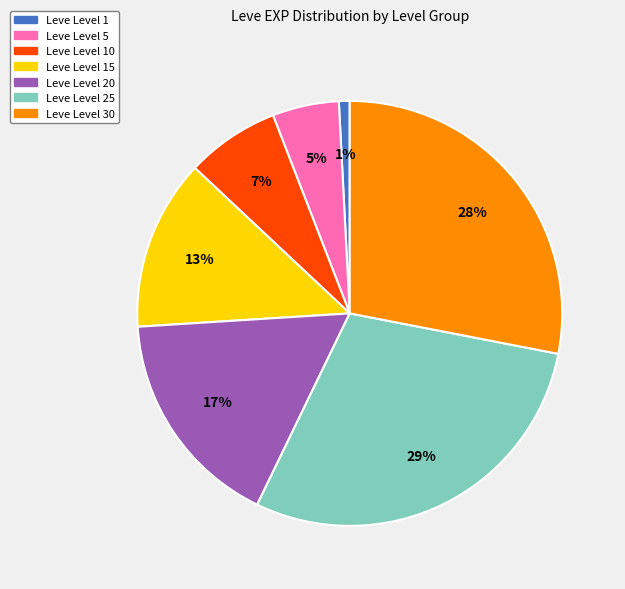

Which category has the biggest portion of the pie?

Leve Level 25